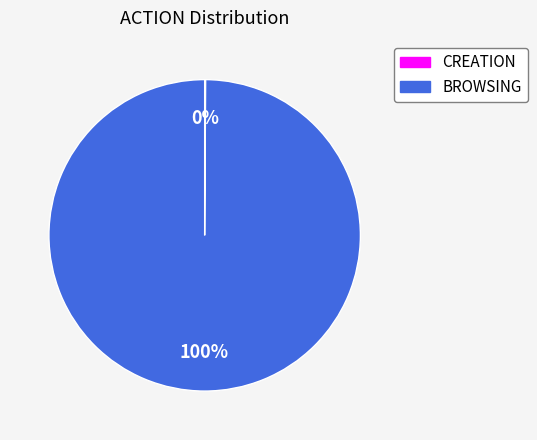

To the nearest percent, what is the average slice percentage?

50%